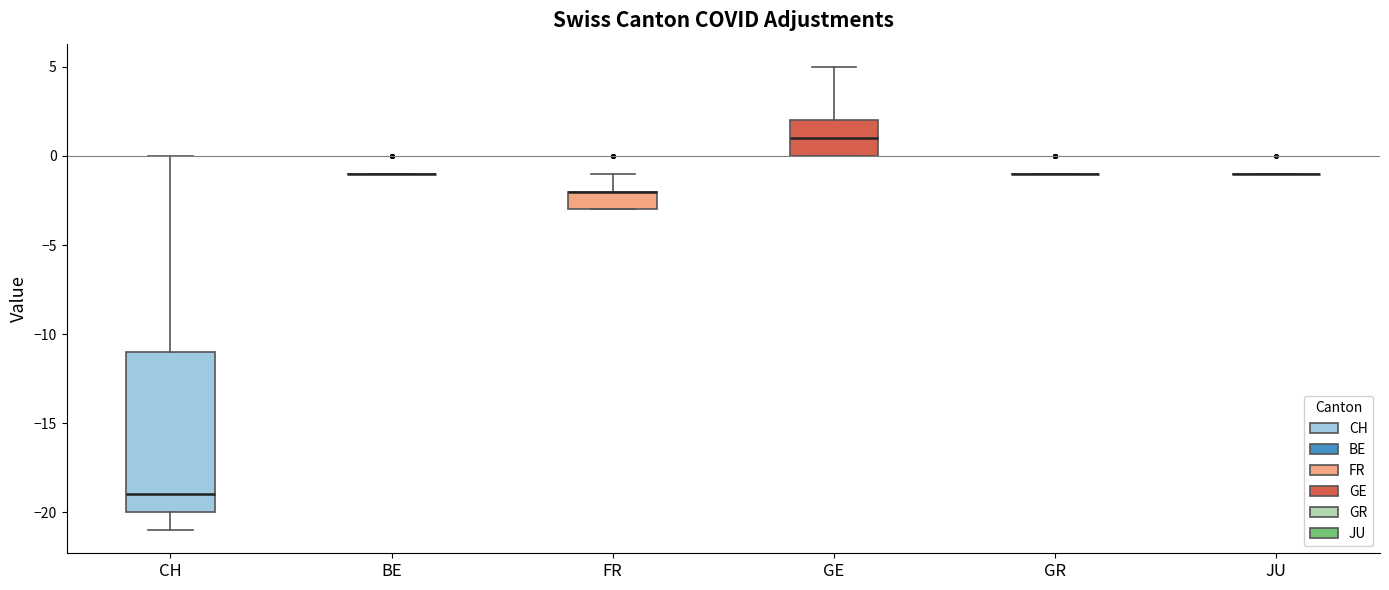

Comparing the boxes themselves (not the whiskers), which one is the tallest?

CH